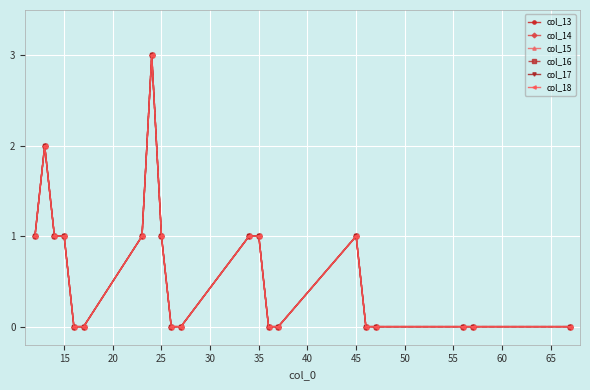

How many lines are shown in the chart?

6